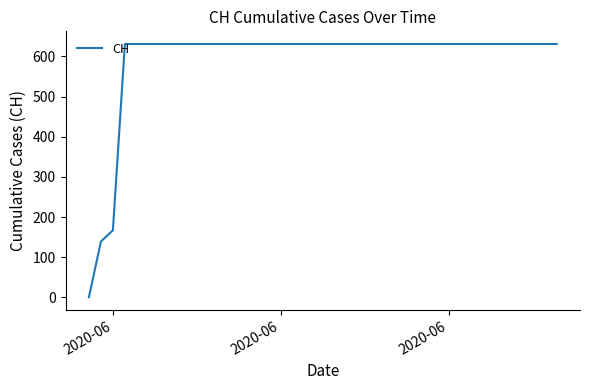

What is the difference between the maximum and minimum values?

631